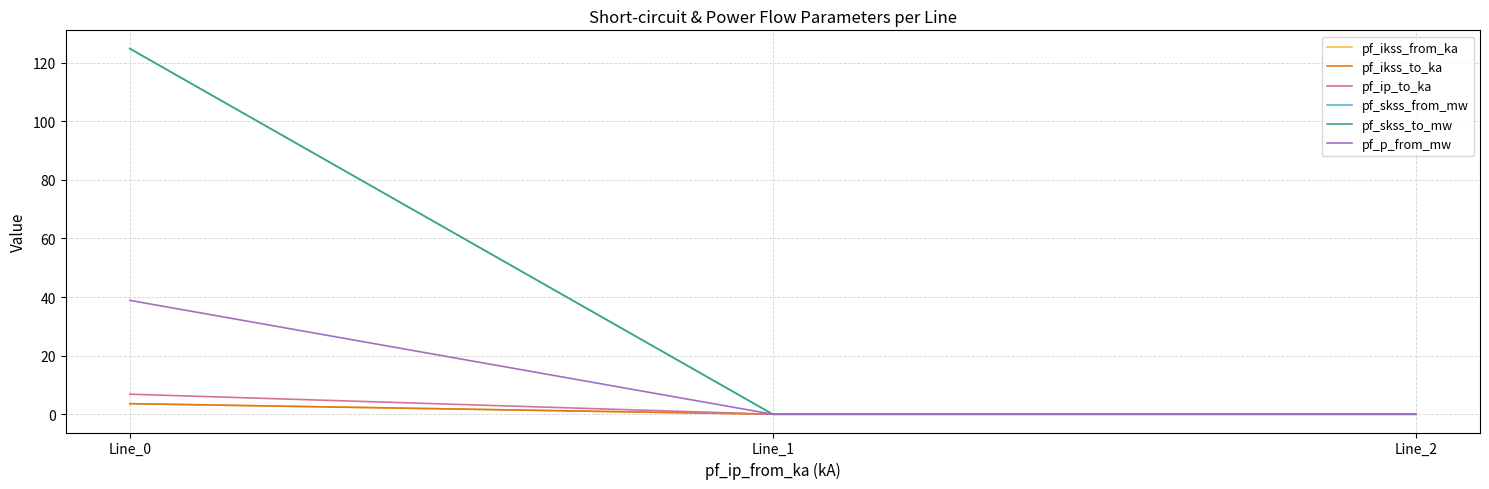

Between Line_1 and Line_2, which is larger?

Line_1